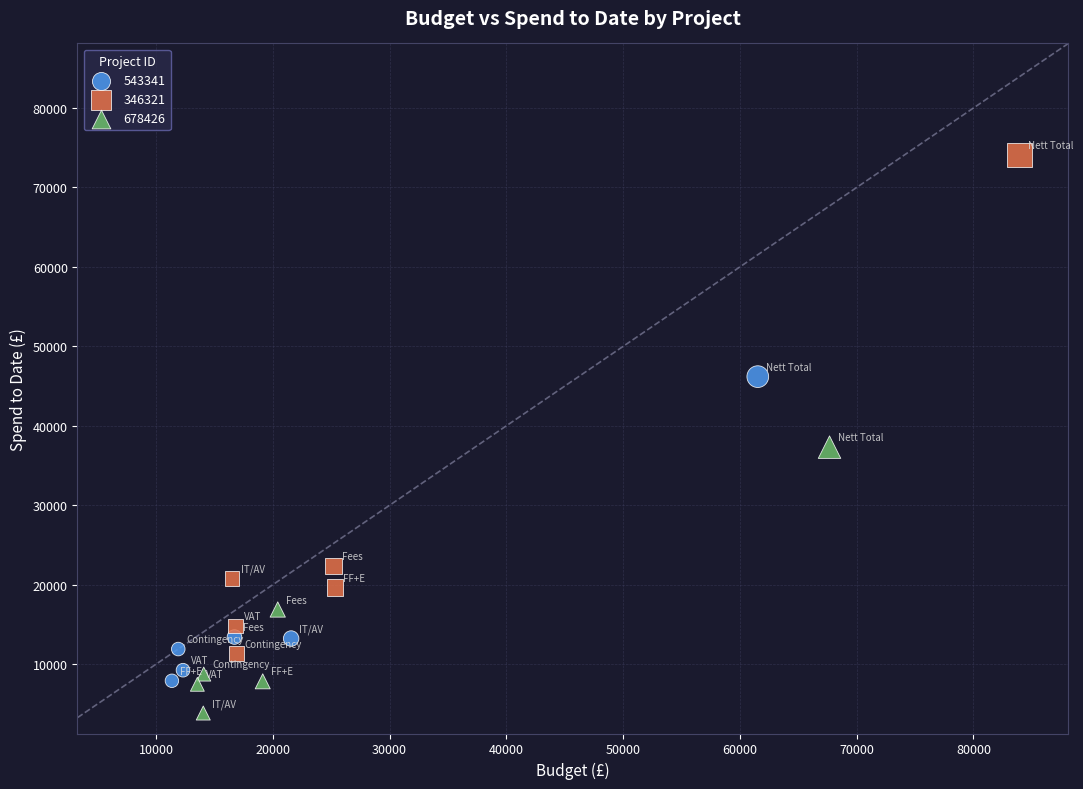

Which series has the widest spread of Y values?

346321